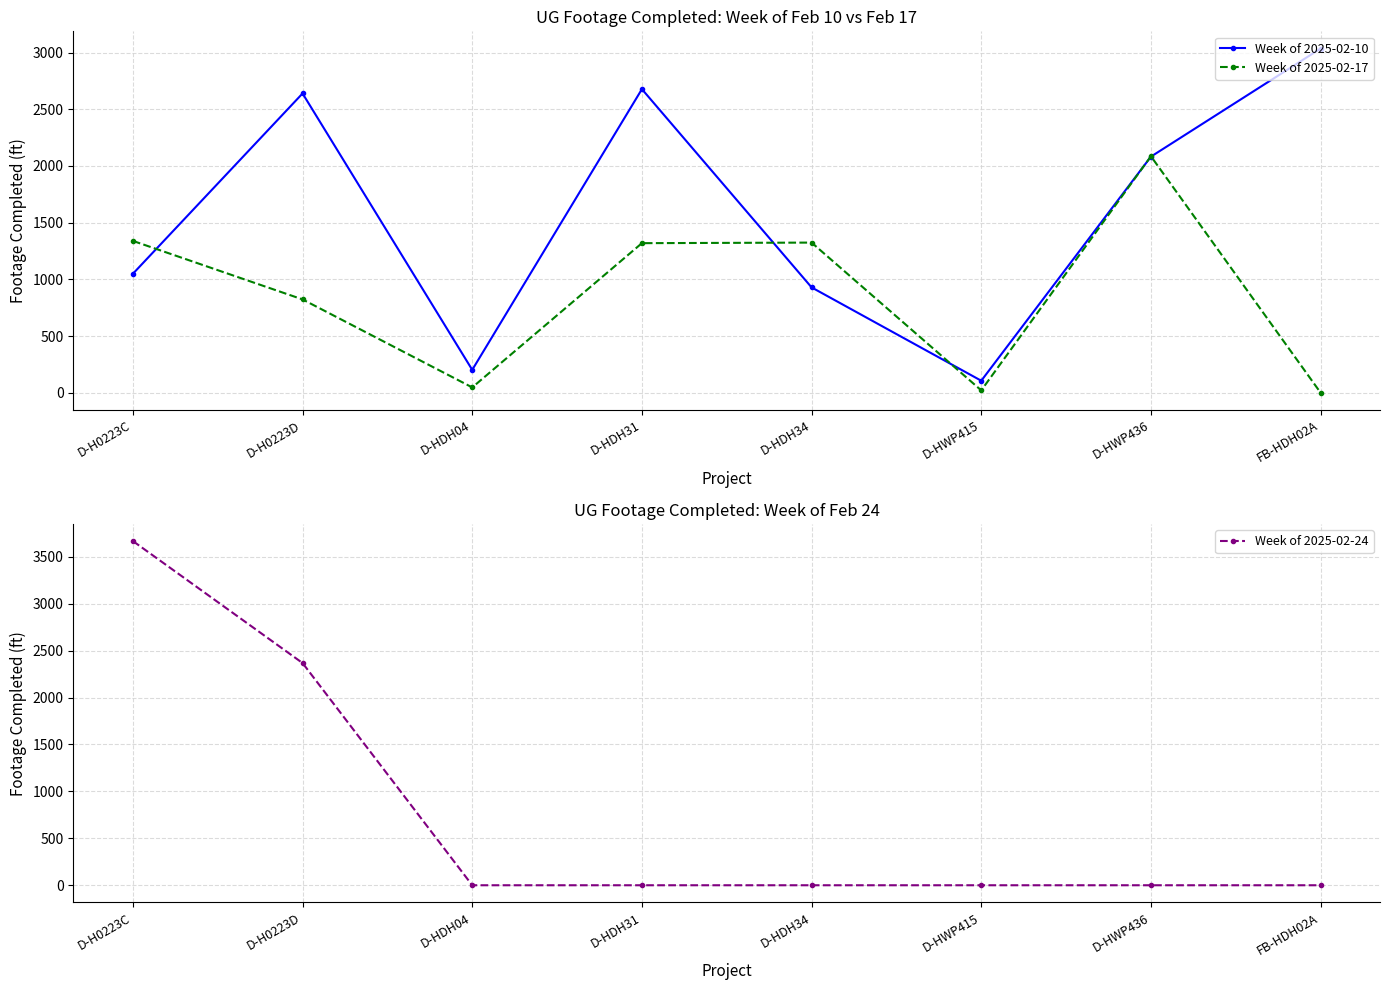

What are all the series names shown in the legend?

Week of 2025-02-10, Week of 2025-02-17, Week of 2025-02-24